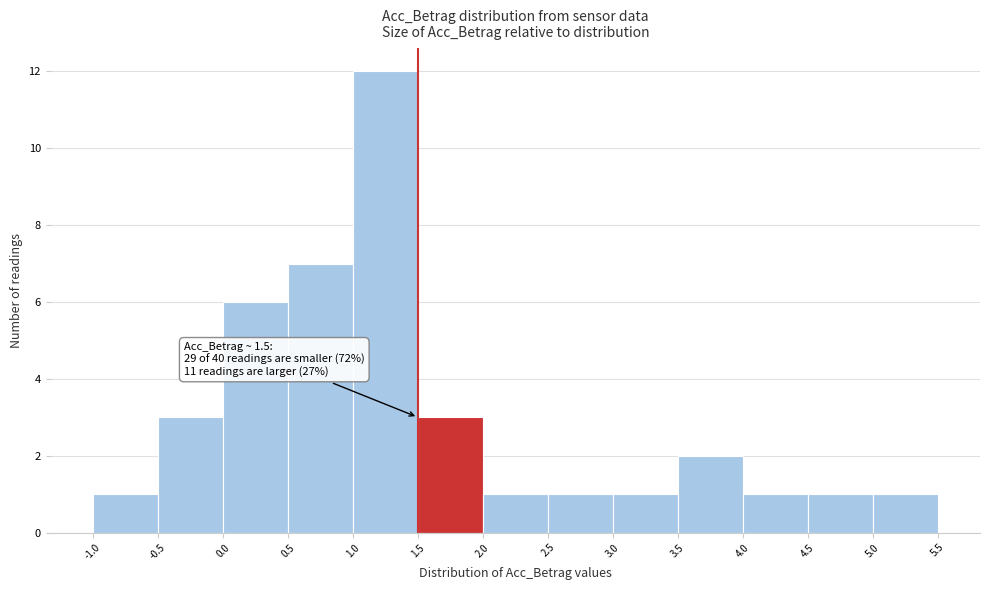

Over which range of the x-axis is the bar tallest?

1.0 to 1.5